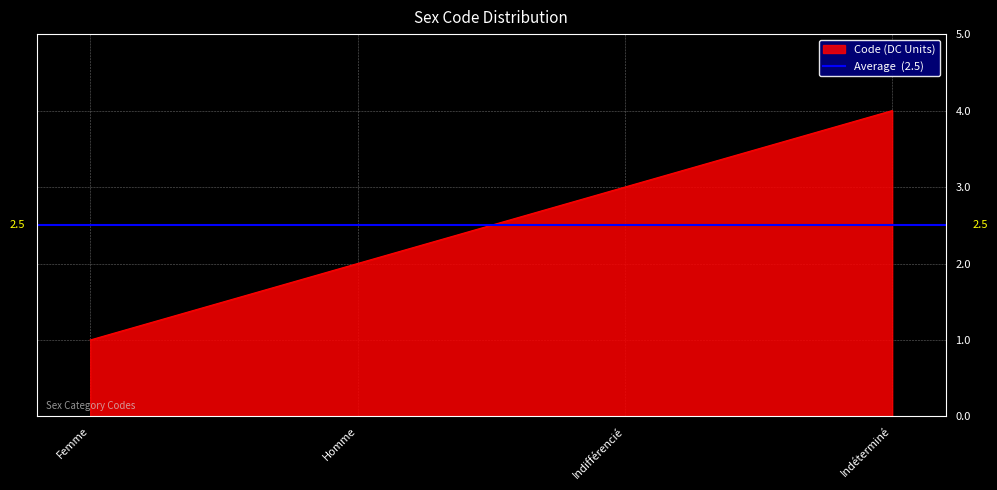

Between Indéterminé and Homme, which is larger?

Indéterminé